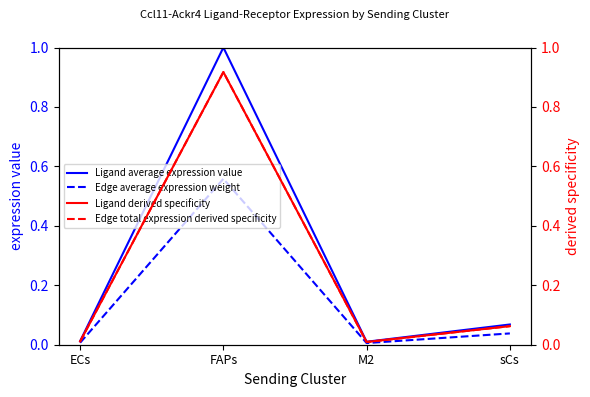

Which series has the widest spread of values?

Ligand average expression value